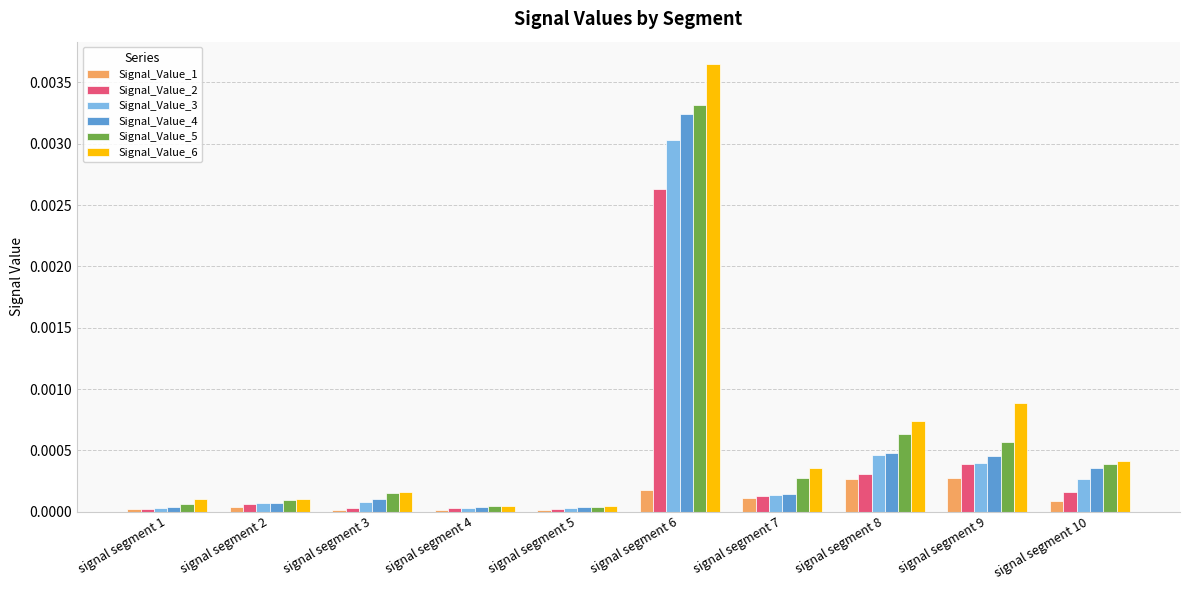

Which series has the widest spread of values?

Signal_Value_6